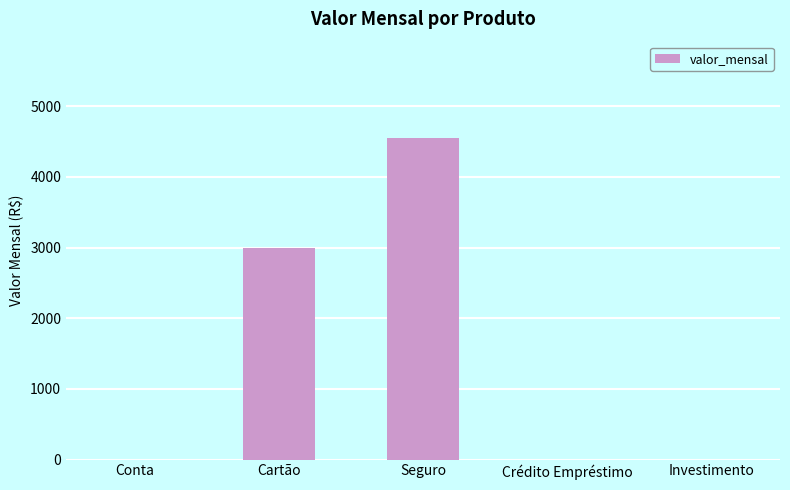

True or false: the data shows 2990 at Cartão.

True